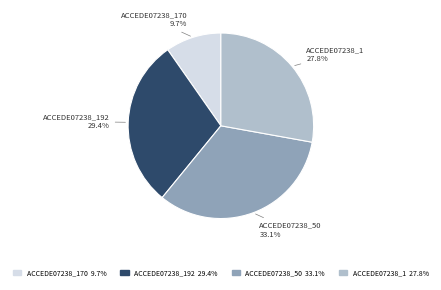

Count the number of slices in the pie.

4